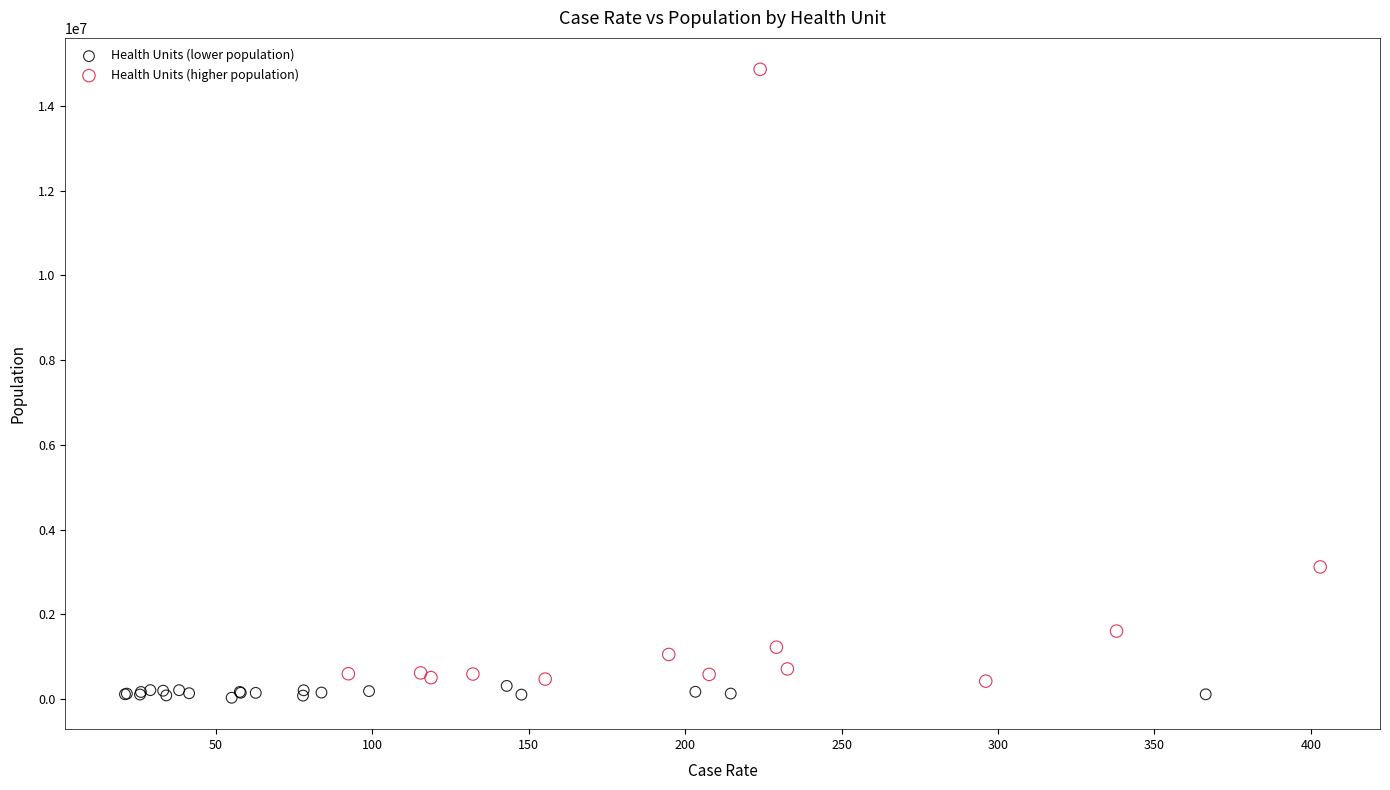

Which series reaches the maximum Y coordinate?

Health Units (higher population)